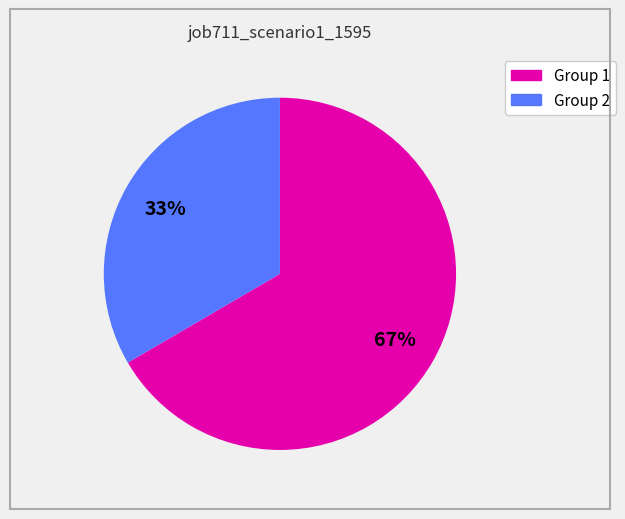

To the nearest percent, what is the average slice percentage?

50%